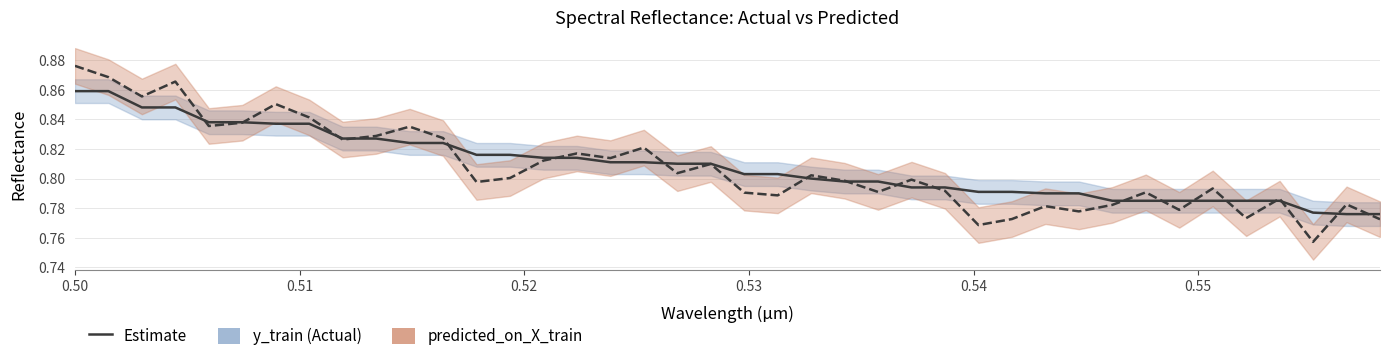

What is the average value of the y_train series?

0.8